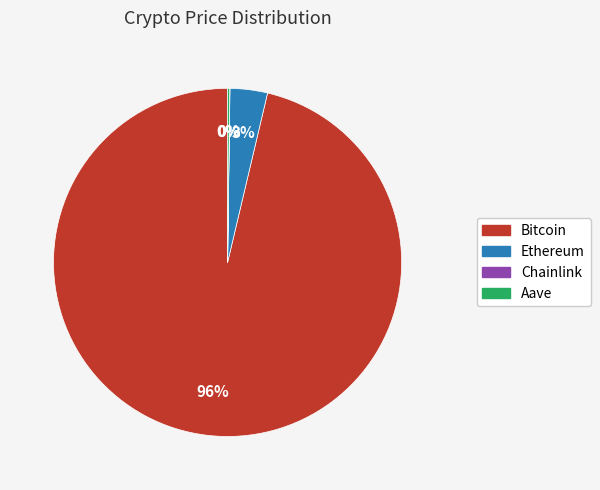

To the nearest percent, what percentage of the pie is Ethereum?

3%